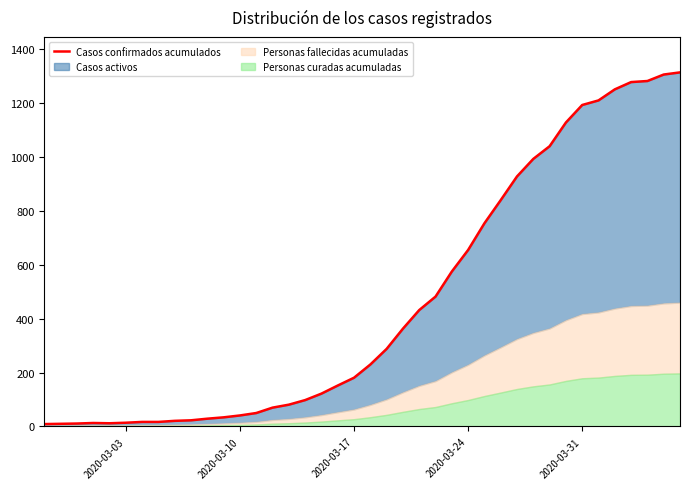

True or false: there are more than 0 points higher than both neighbors.

True